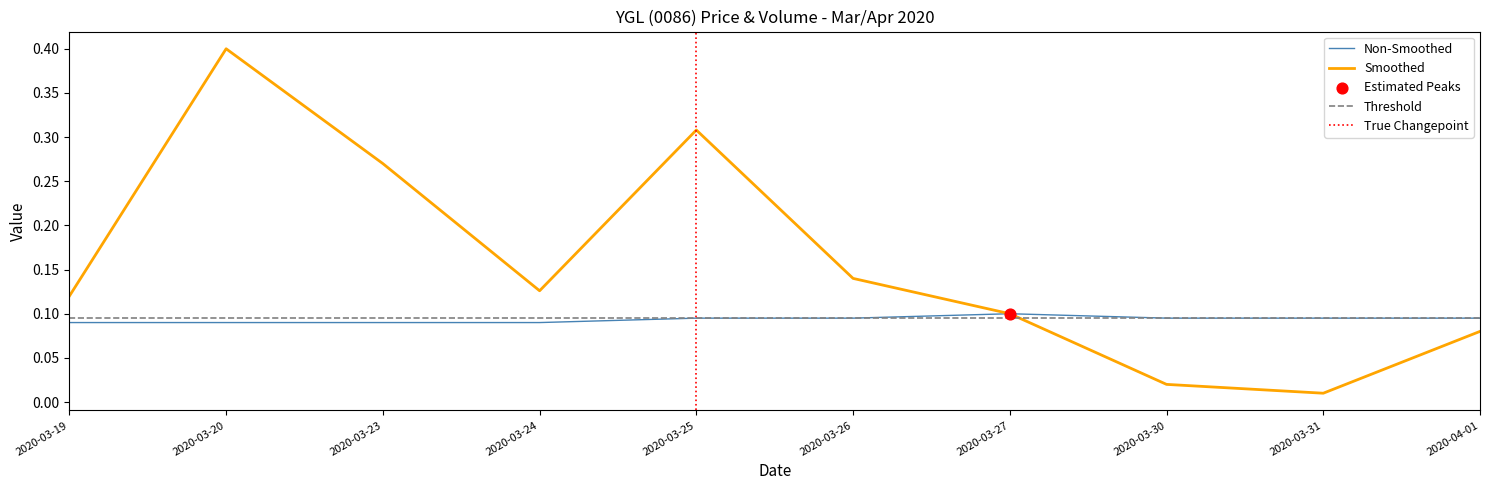

At which category is the sum across all series the highest?

2020-03-20